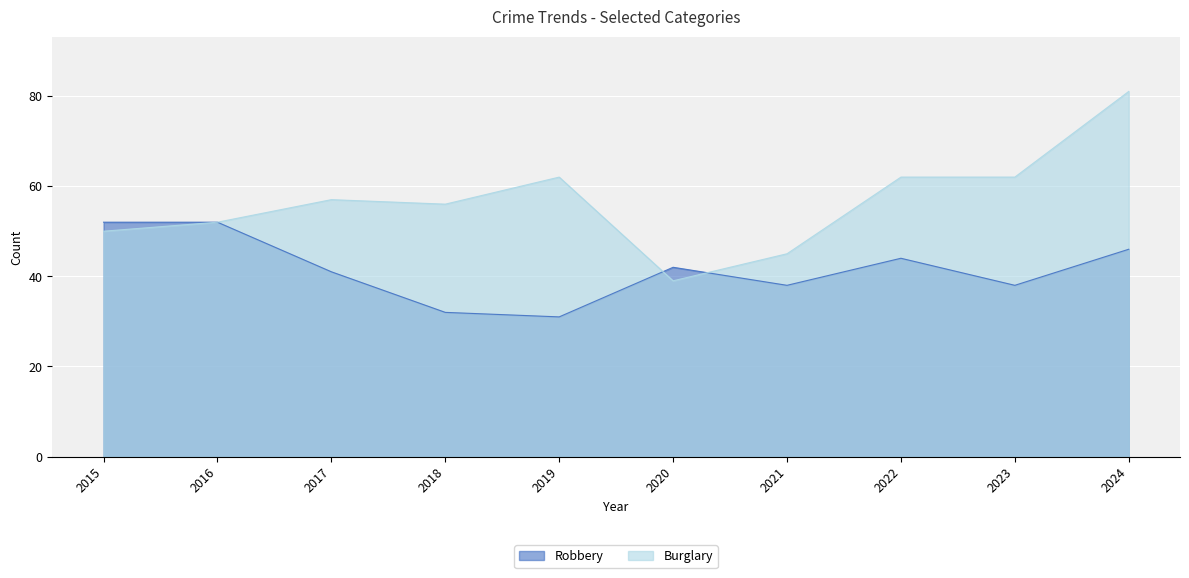

What is the minimum value for Burglary?

39